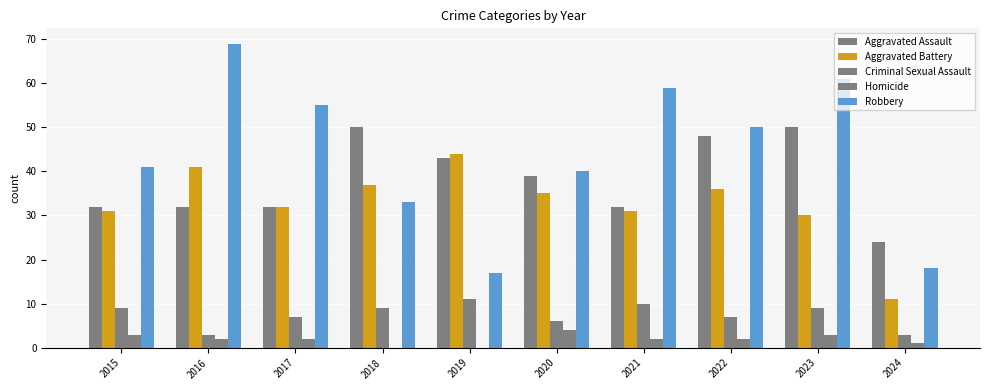

At which category is the sum across all series the highest?

2023